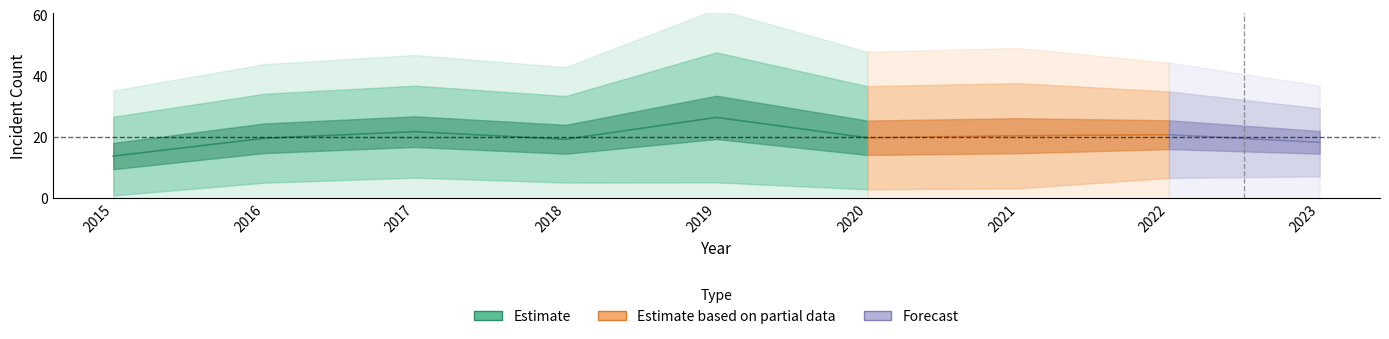

The Humboldt Park series shows 5 at 2020. True or false?

False